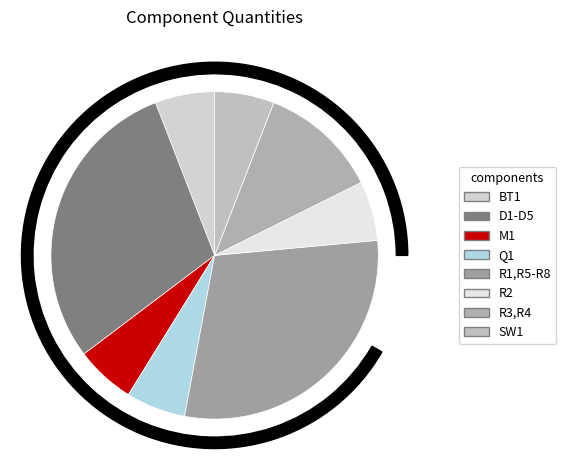

Between R2 and BT1, which is larger?

R2